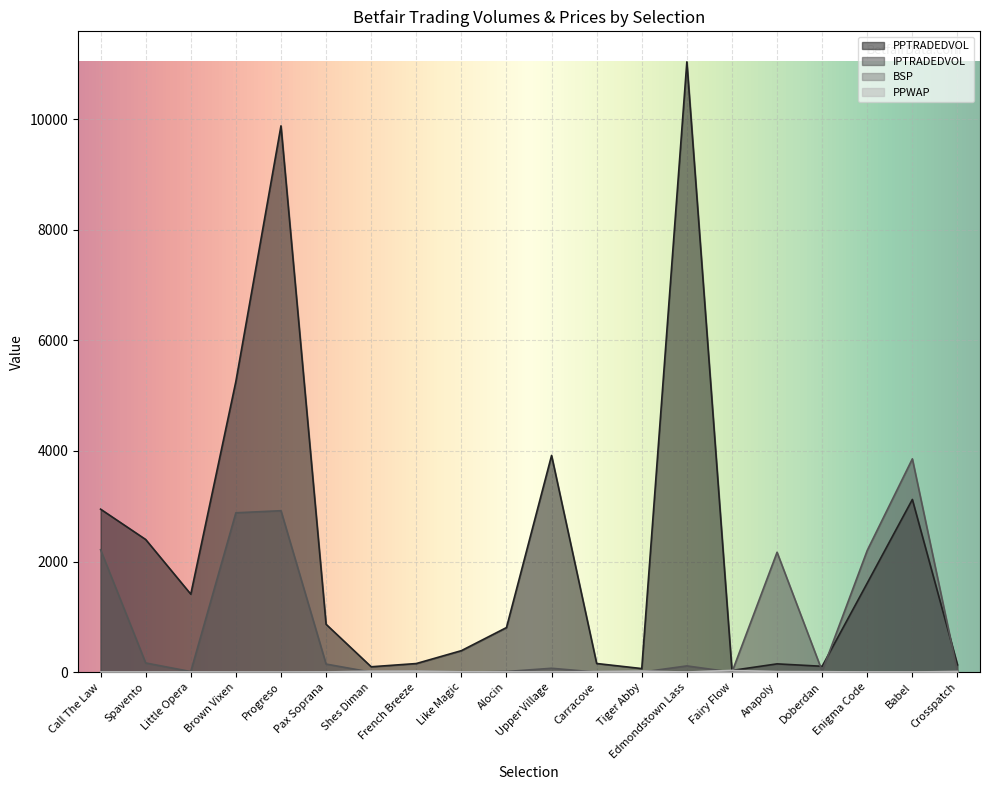

How many distinct data groups are displayed?

4